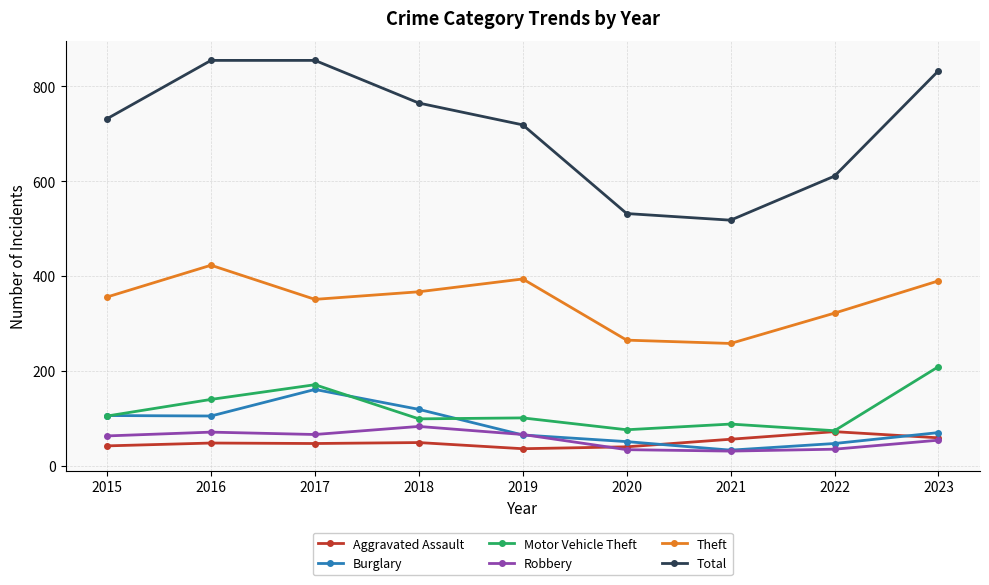

True or false: Theft and Motor Vehicle Theft cross at least once.

False